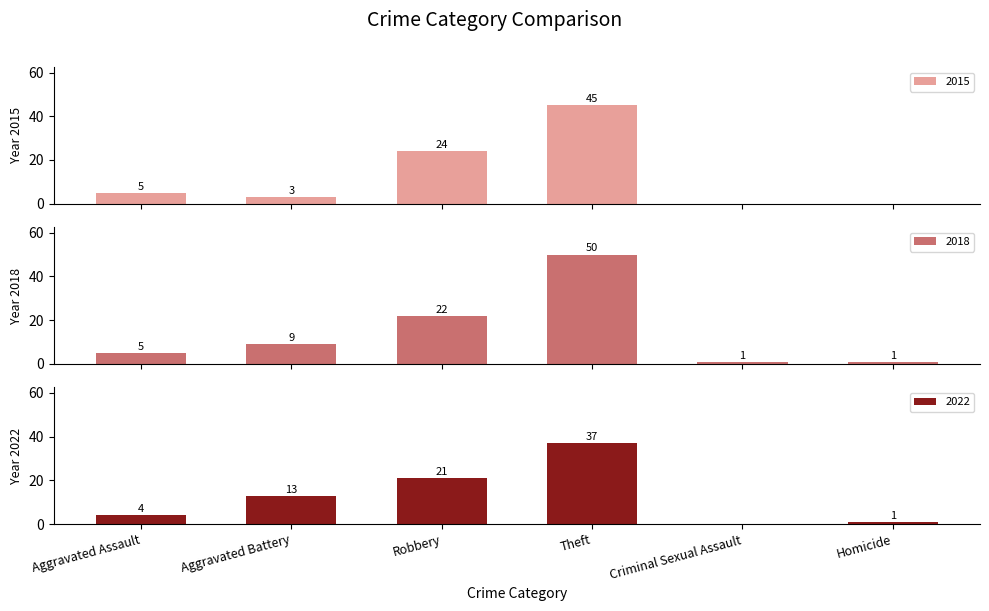

What is the sum of all 2015 values?

77